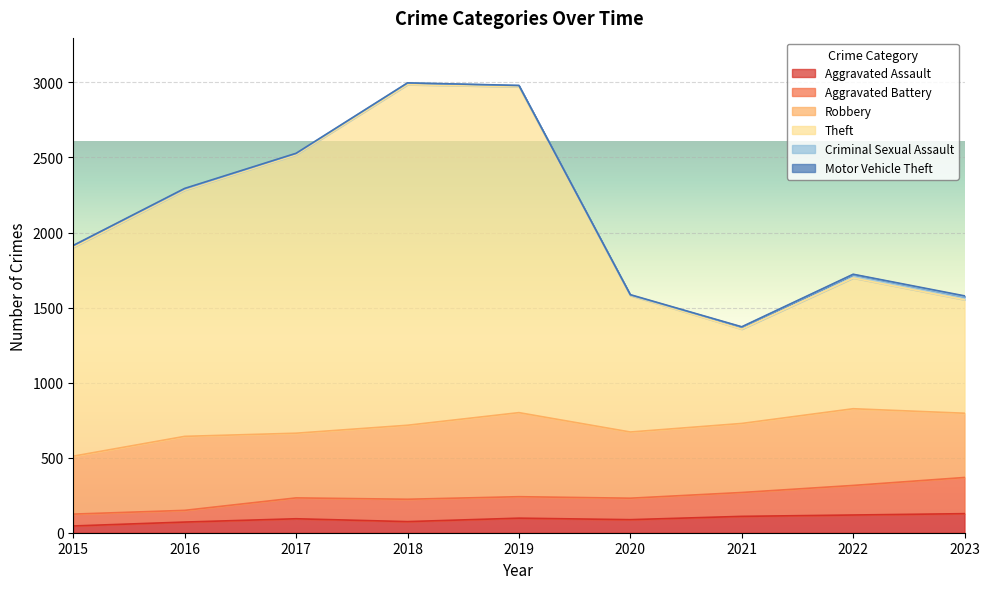

What is the maximum value for Aggravated Assault?

127